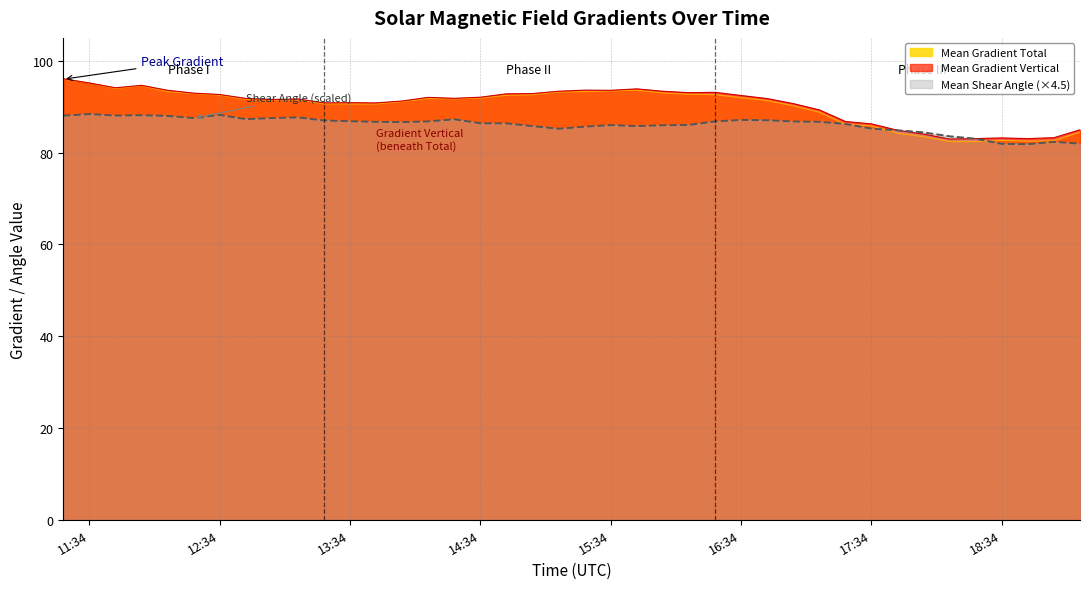

At which category is the sum across all series the highest?

2014/03/01 11:22